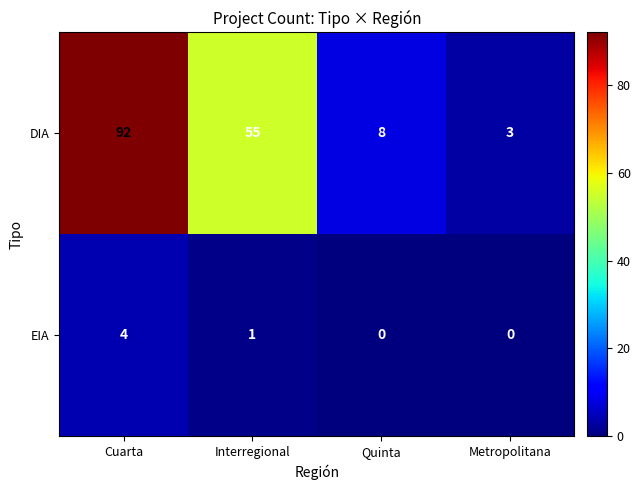

At which category does the chart reach its peak across all series?

Cuarta